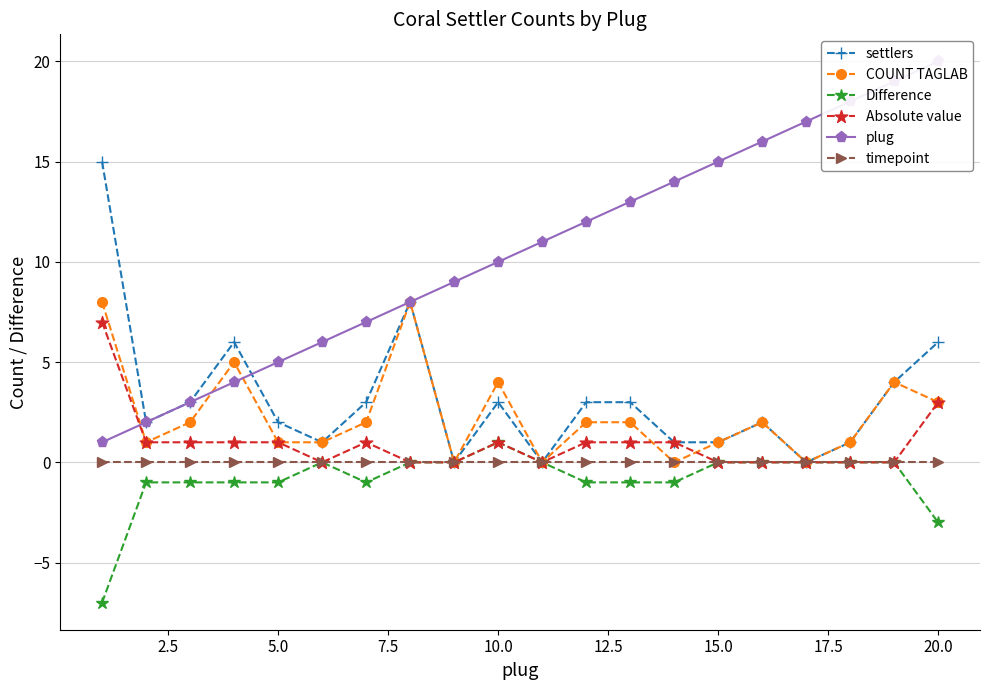

How many data points in settlers are above 3?

5